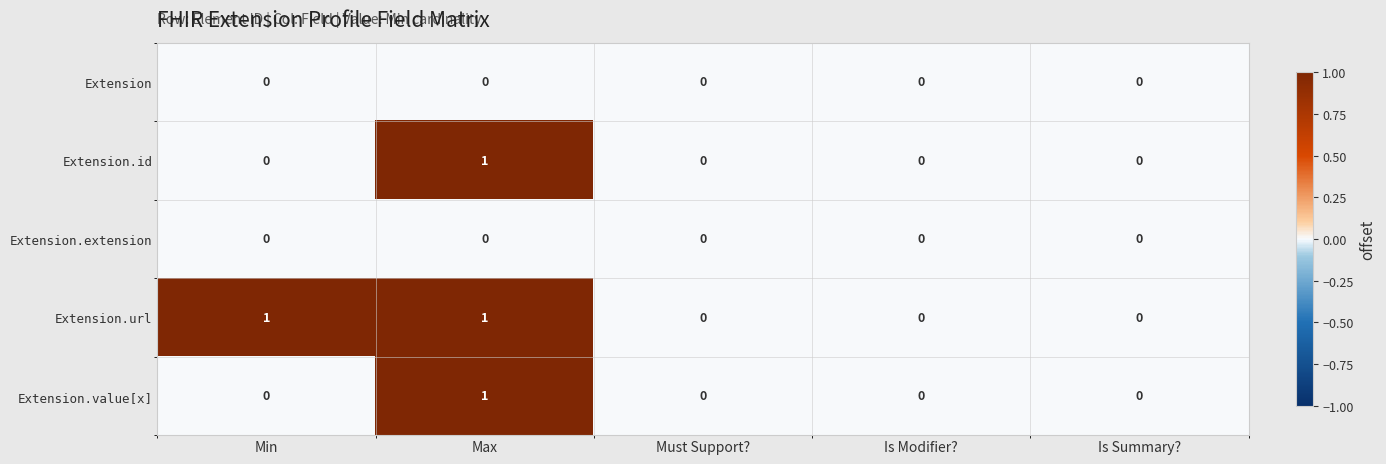

How many Extension.url values are between 0 and 1?

5